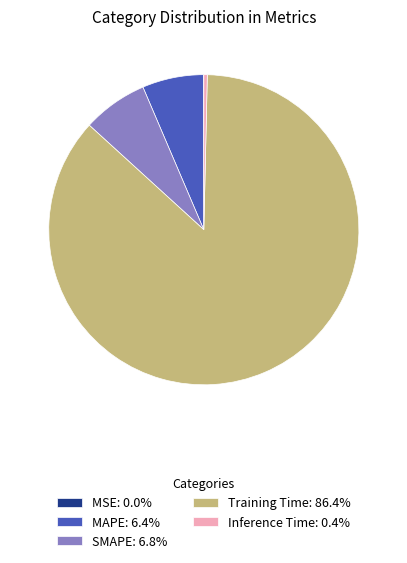

Is the sum of Inference Time: 0.4% and Training Time: 86.4% greater than half?

Yes